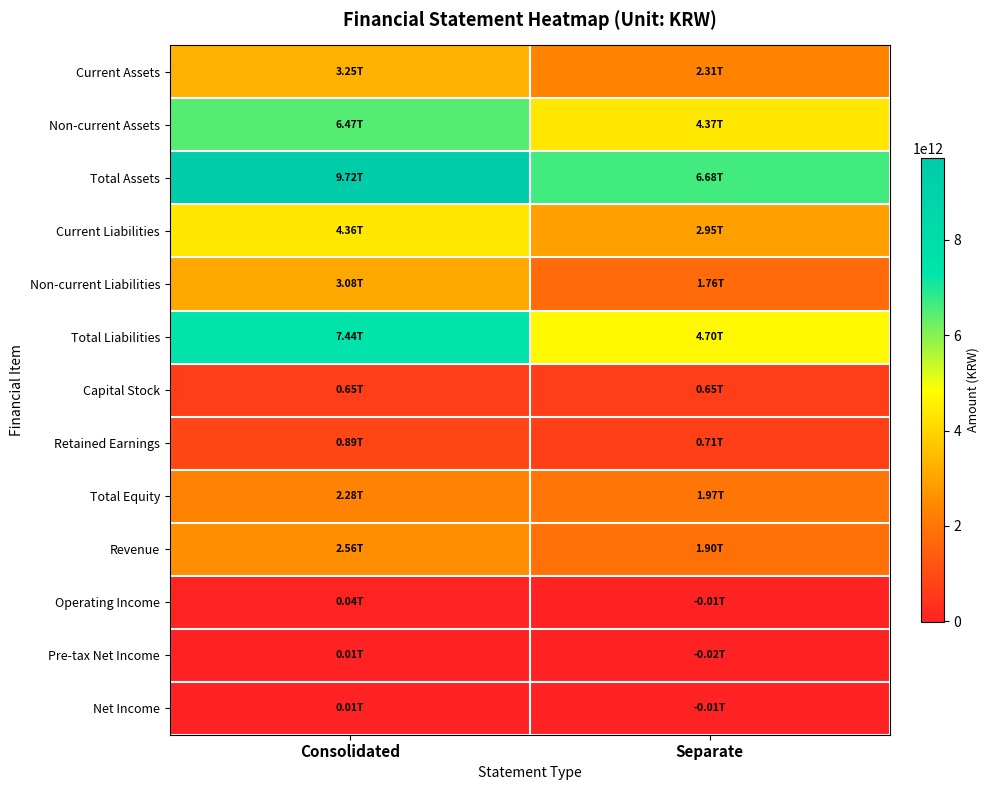

Rank the series at Consolidated from lowest to highest value.

Net Income, Pre-tax Net Income, Operating Income, Capital Stock, Retained Earnings, Total Equity, Revenue, Non-current Liabilities, Current Assets, Current Liabilities, Non-current Assets, Total Liabilities, Total Assets